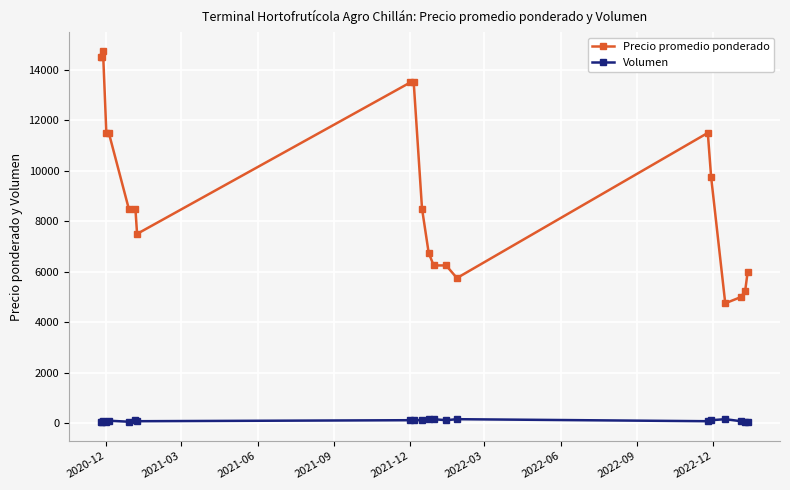

True or false: Volumen and Precio promedio ponderado intersect in this chart.

False